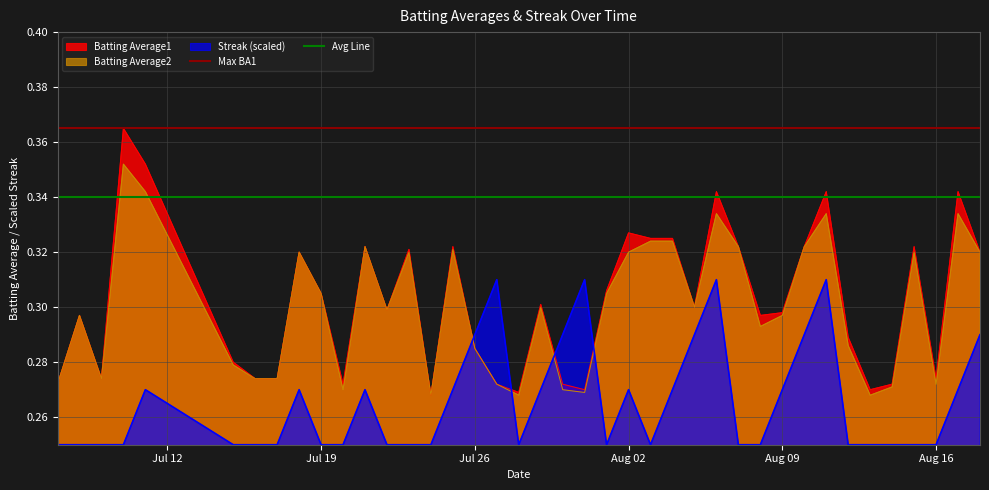

How many intersections are there between Streak (scaled) and Batting Average1?

4